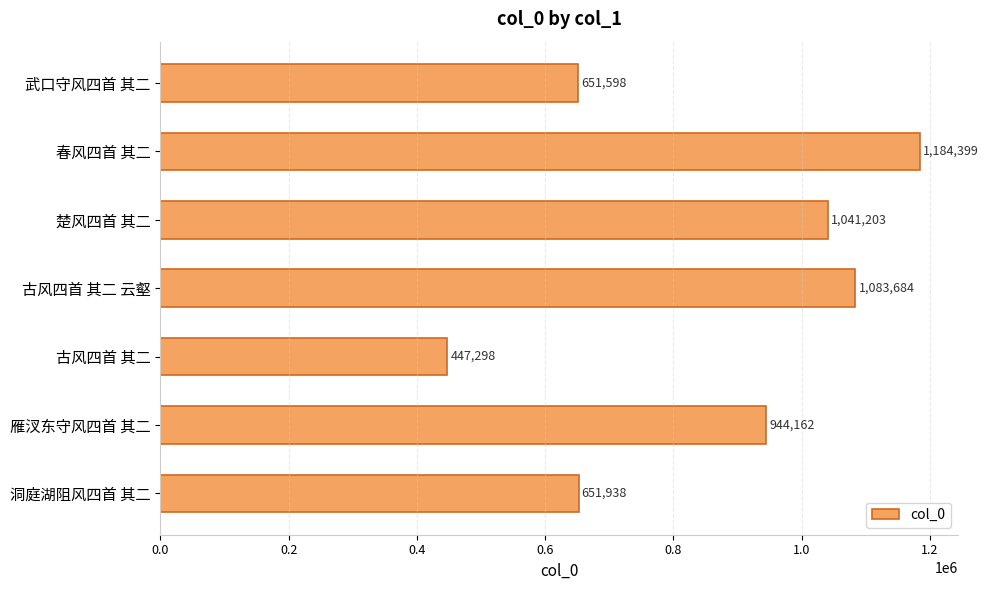

The value at 雁汊东守风四首 其二 is 944162. True or false?

True